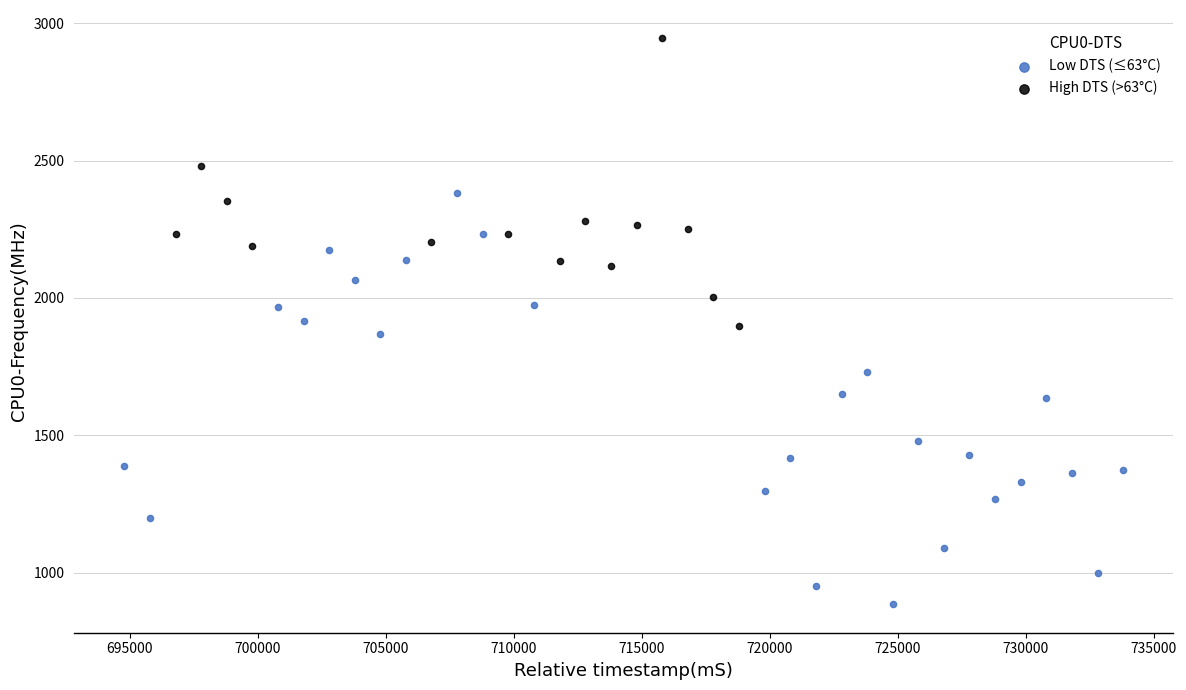

Which series has the largest Y range (max minus min)?

Low DTS (≤63°C)